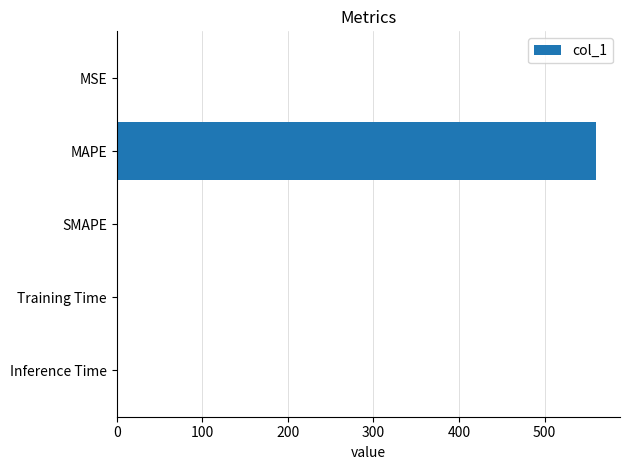

What is the greatest value displayed?

560.1